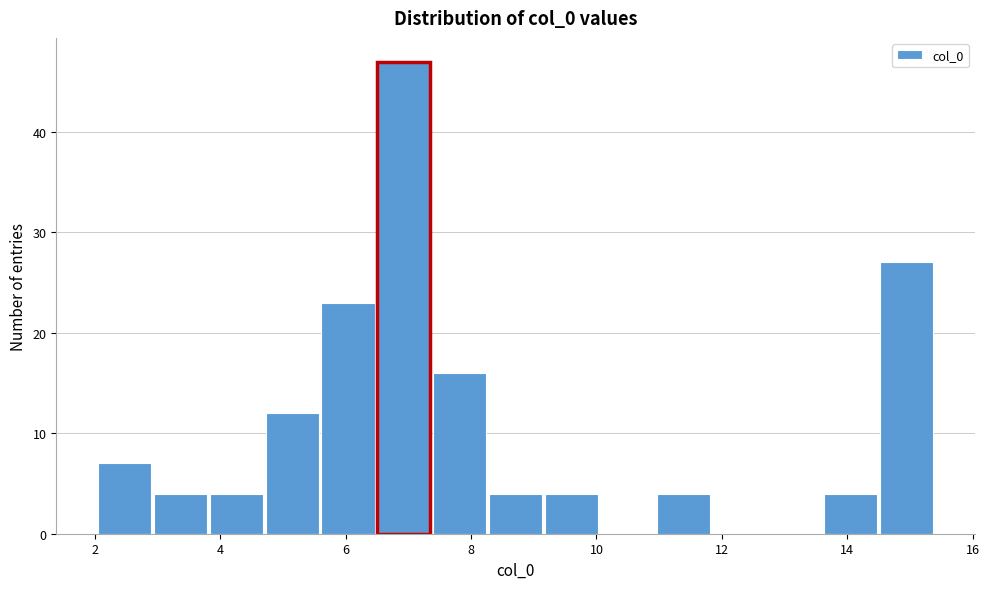

Reading left to right, transcribe this chart: for each bar, give the range it covers on the x-axis and its height. Neither the bar edges nor the heights are printed on the chart, so give them approximately, as read against the axes.

2.0 to 3.0: 7
3.0 to 3.8: 4
3.8 to 4.8: 4
4.8 to 5.6: 12
5.6 to 6.6: 23
6.6 to 7.4: 47
7.4 to 8.2: 16
8.2 to 9.2: 4
9.2 to 10.0: 4
10.0 to 11.0: 0
11.0 to 11.8: 4
11.8 to 12.8: 0
12.8 to 13.6: 0
13.6 to 14.6: 4
14.6 to 15.4: 27